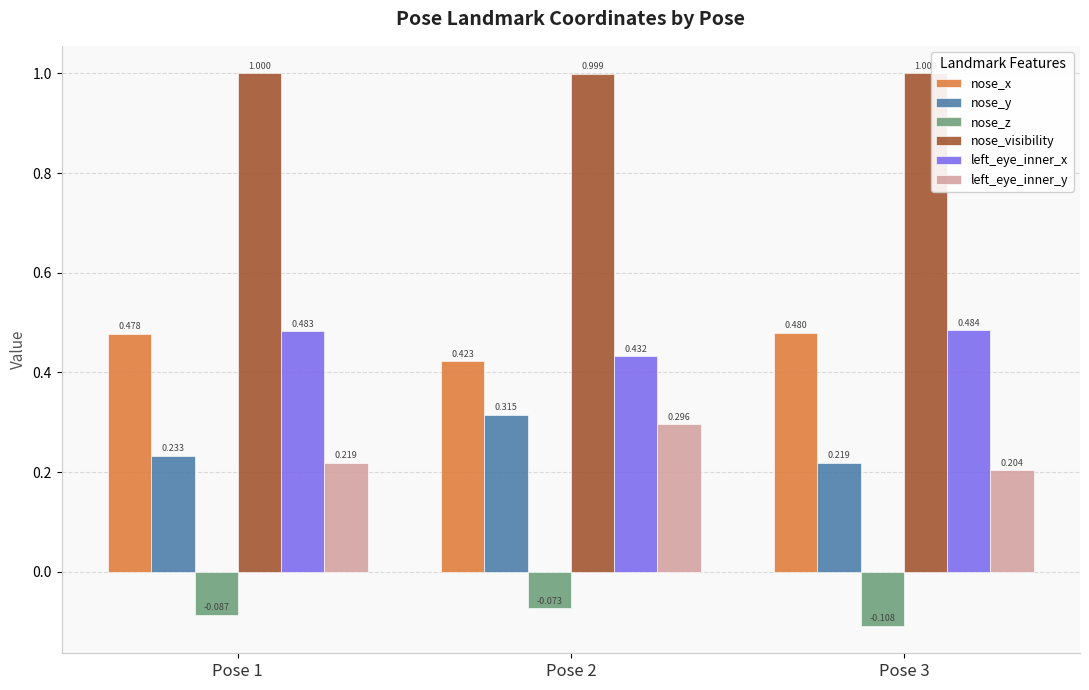

What is the total value across all series at Pose 1?

2.3